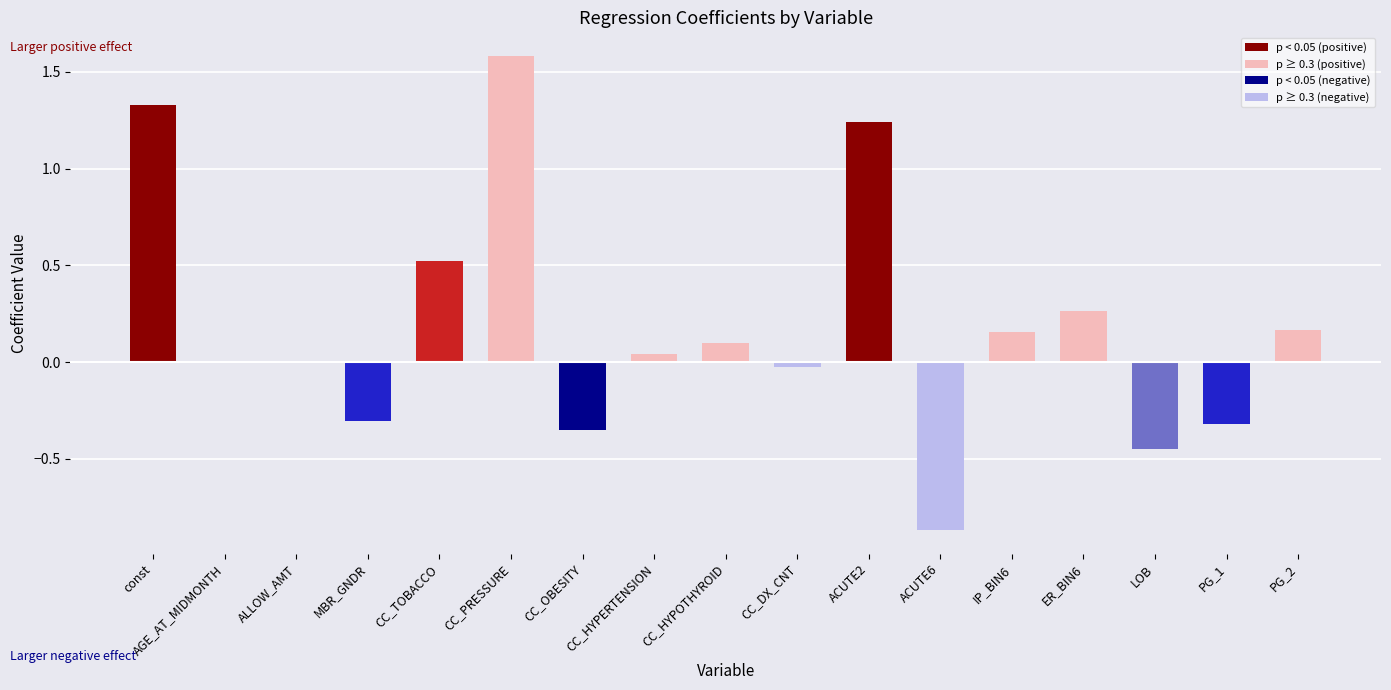

What is the greatest value displayed?

1.6